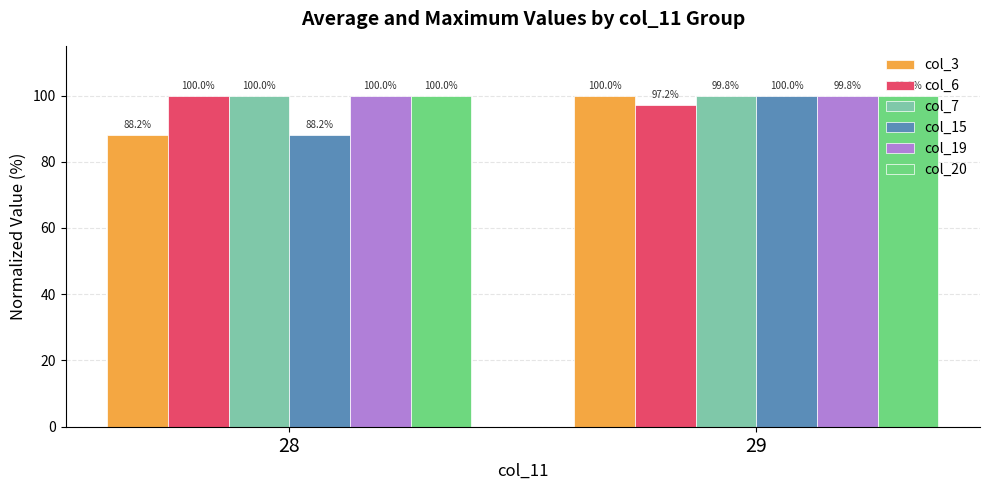

What is the value of the col_19 bar at the 2nd from the left?

99.8